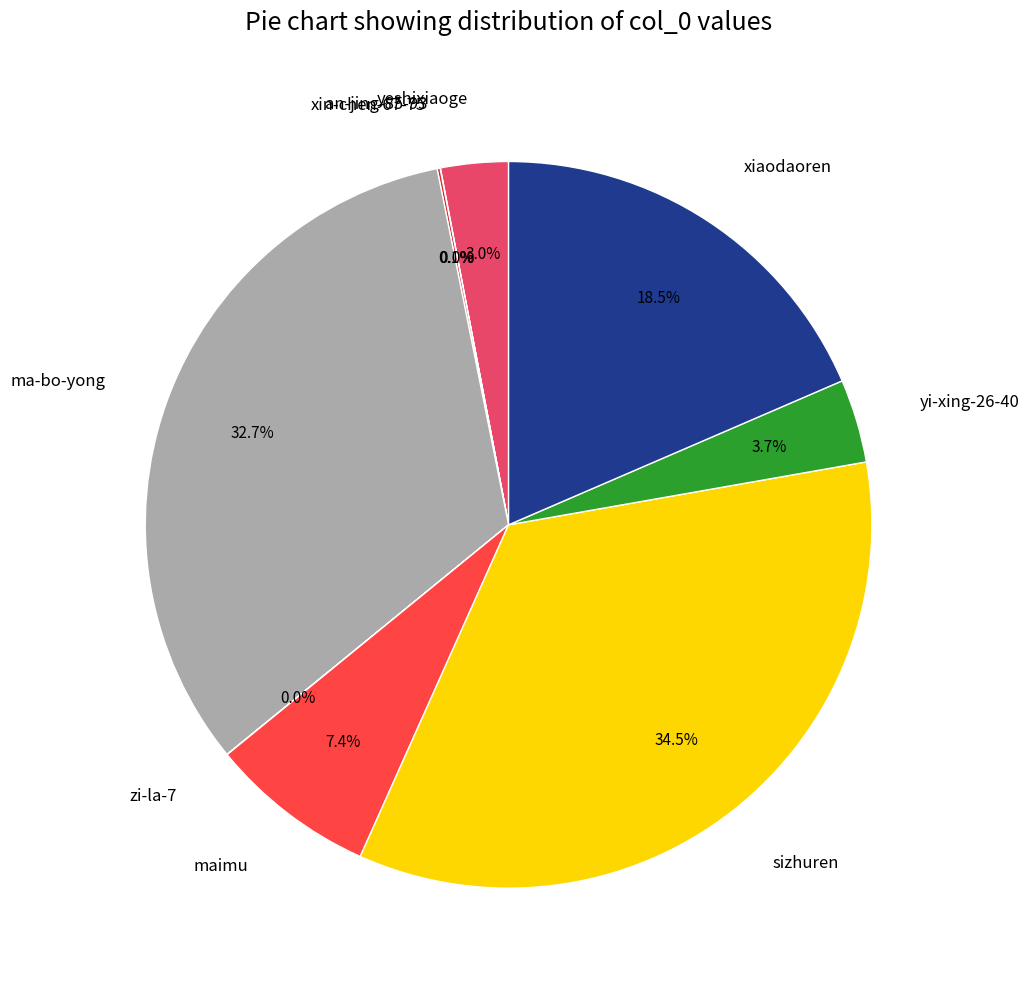

Does sizhuren represent more than half of the total?

No